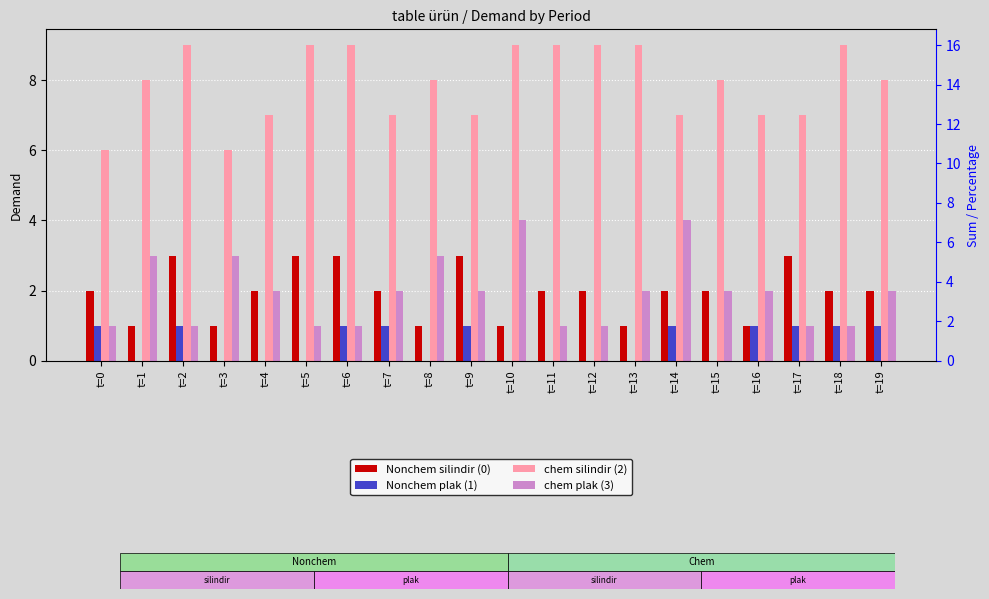

At t=3, list the series in order from largest to smallest.

chem silindir (2), chem plak (3), Nonchem silindir (0), Nonchem plak (1)